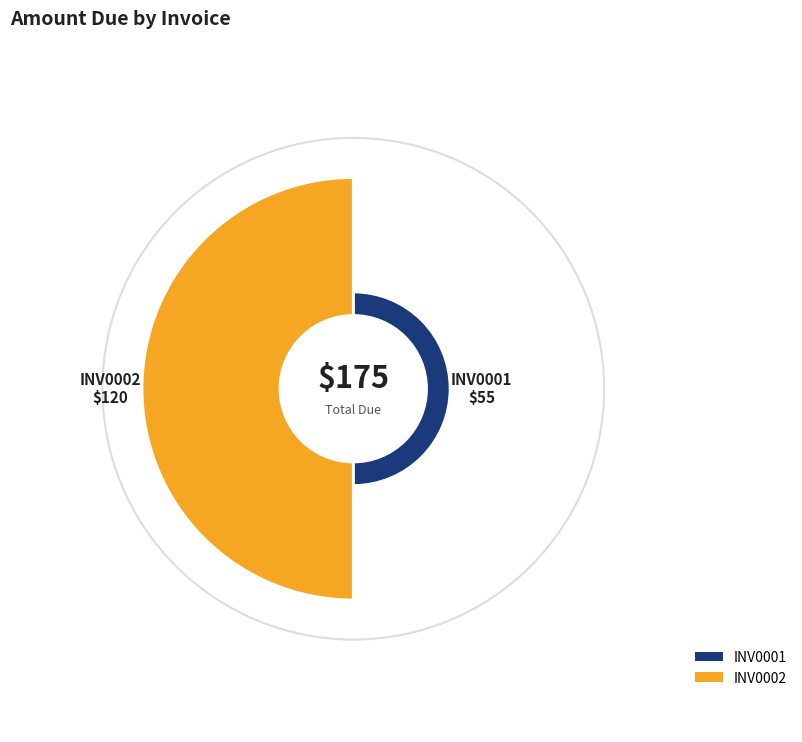

What is the change in value from INV0001 to INV0002?

+65